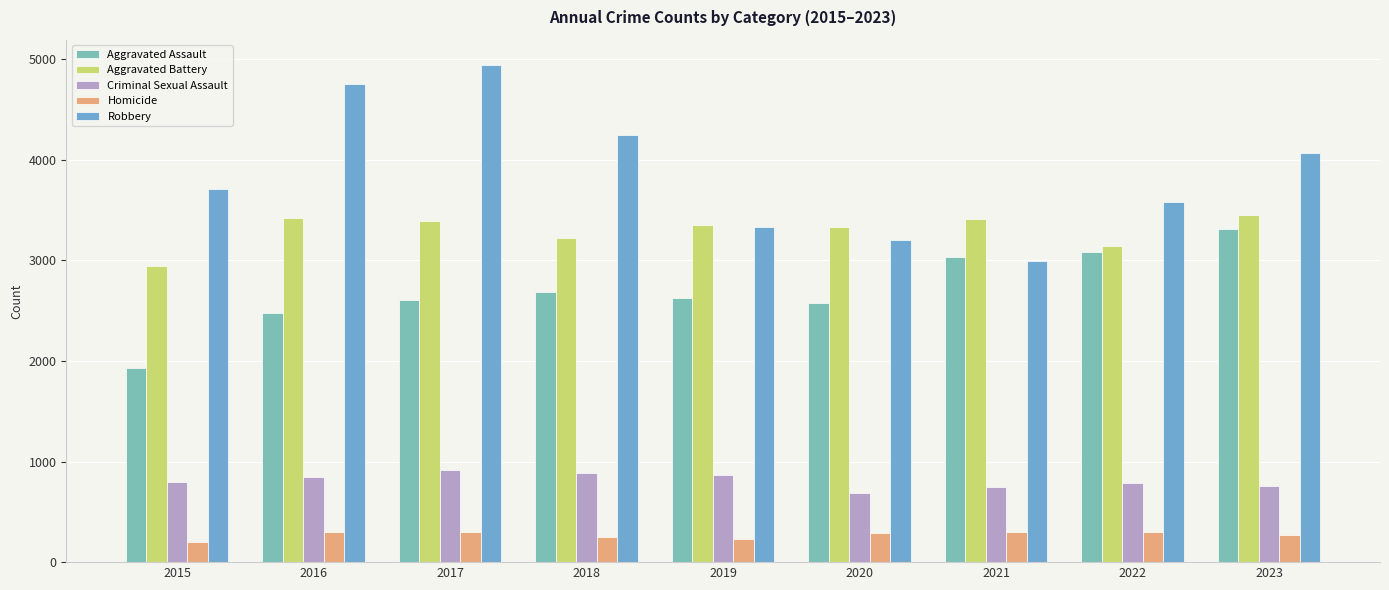

Reading right to left, list all the values displayed in this chart.

Aggravated Assault: 2023=3311	2022=3080	2021=3030	2020=2573	2019=2630	2018=2689	2017=2604	2016=2472	2015=1926
Aggravated Battery: 2023=3447	2022=3141	2021=3410	2020=3336	2019=3348	2018=3224	2017=3393	2016=3417	2015=2947
Criminal Sexual Assault: 2023=761	2022=790	2021=748	2020=687	2019=862	2018=885	2017=911	2016=851	2015=798
Homicide: 2023=268	2022=297	2021=303	2020=288	2019=227	2018=246	2017=298	2016=301	2015=198
Robbery: 2023=4066	2022=3577	2021=2993	2020=3207	2019=3328	2018=4246	2017=4946	2016=4752	2015=3710